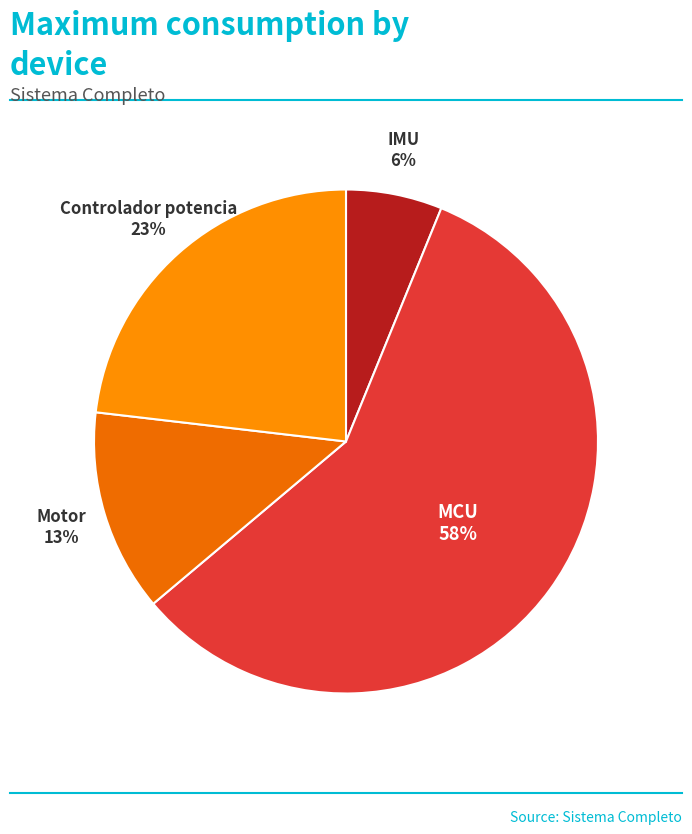

Does any single category account for the majority?

Yes